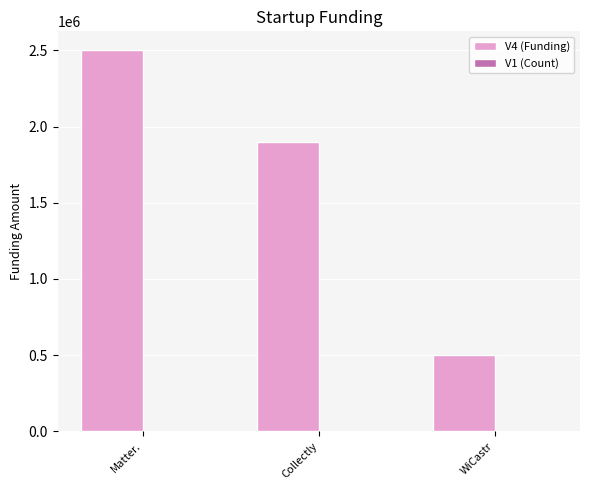

What is the total value across all series at WiCastr?

500001